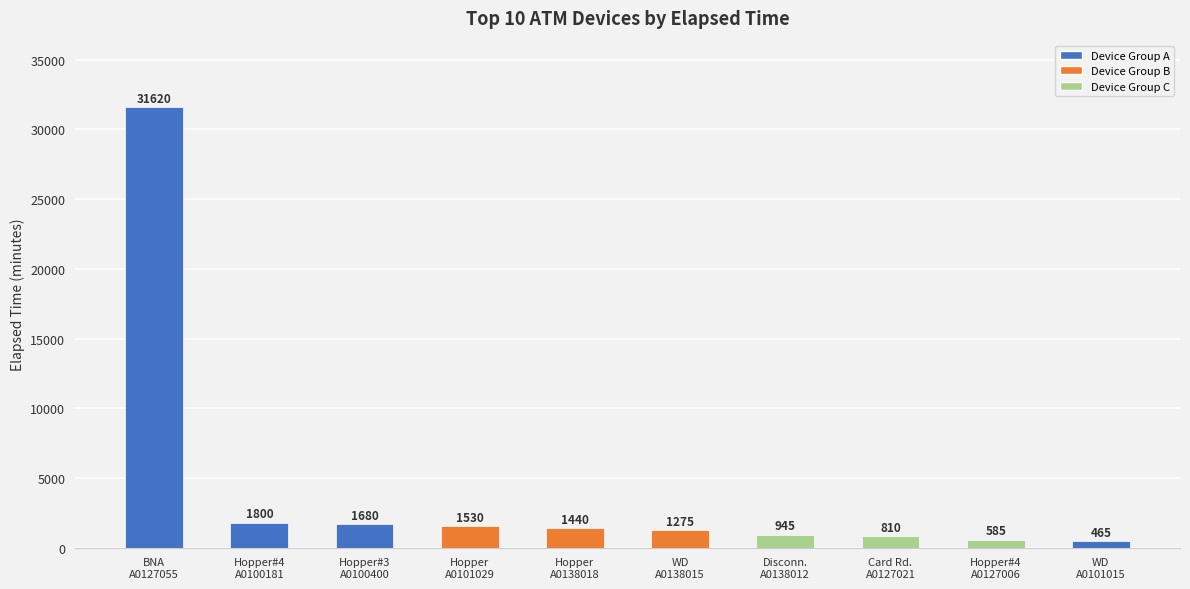

What is the minimum value shown in the chart?

465